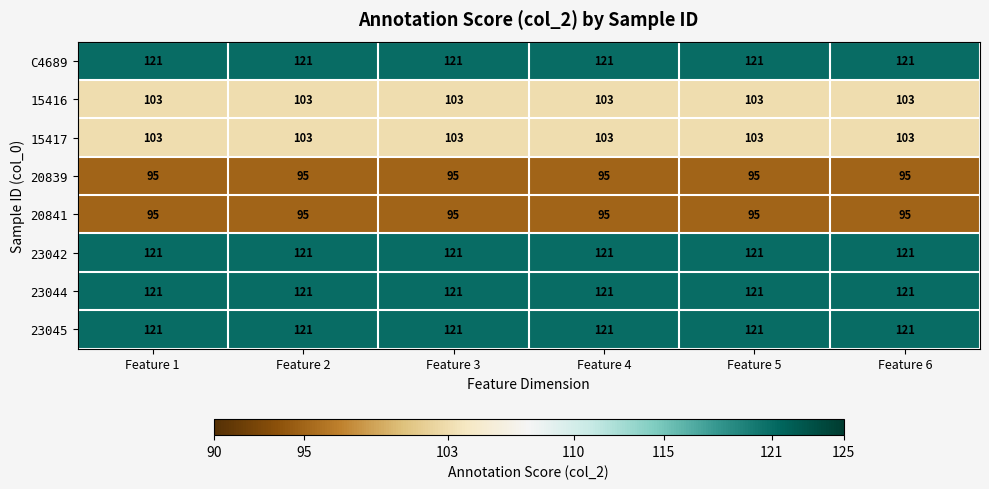

What is the greatest value displayed?

121